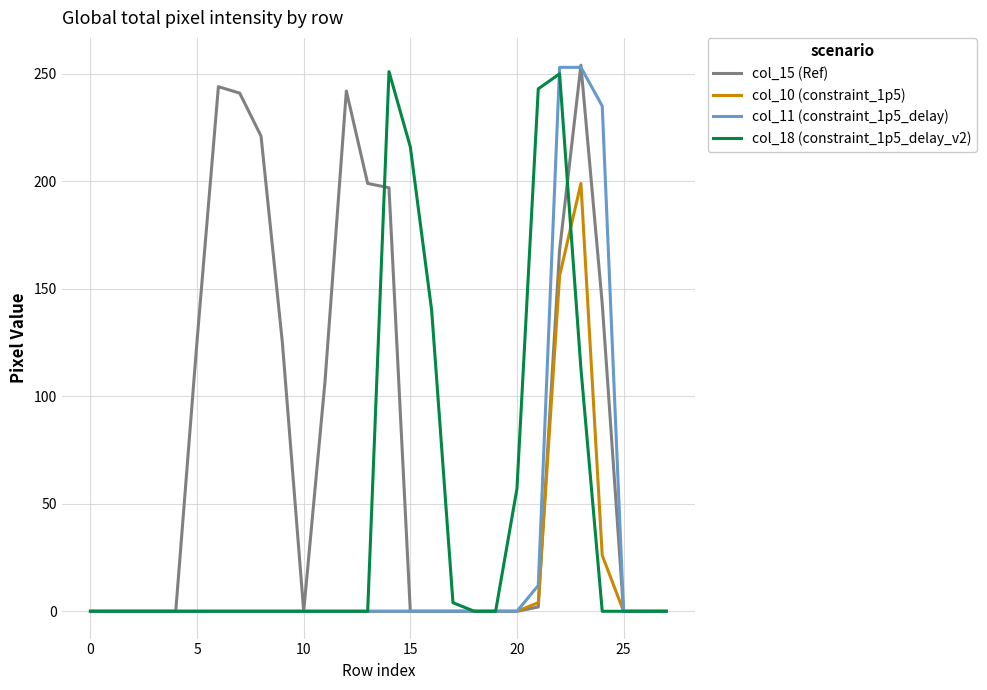

What is the greatest value displayed?

254